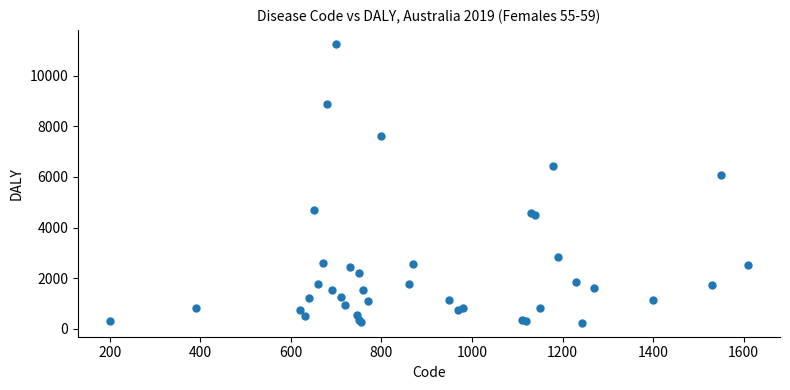

What Y value in the scatter plot is closest to 5748?

6069.0